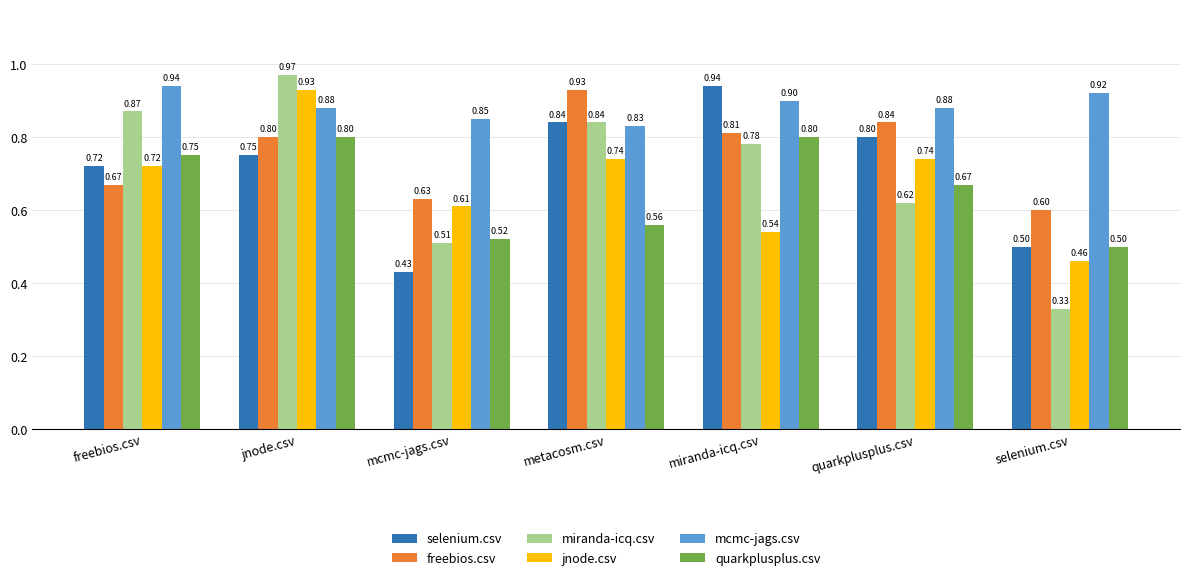

Which series changed the most between miranda-icq.csv and quarkplusplus.csv?

jnode.csv